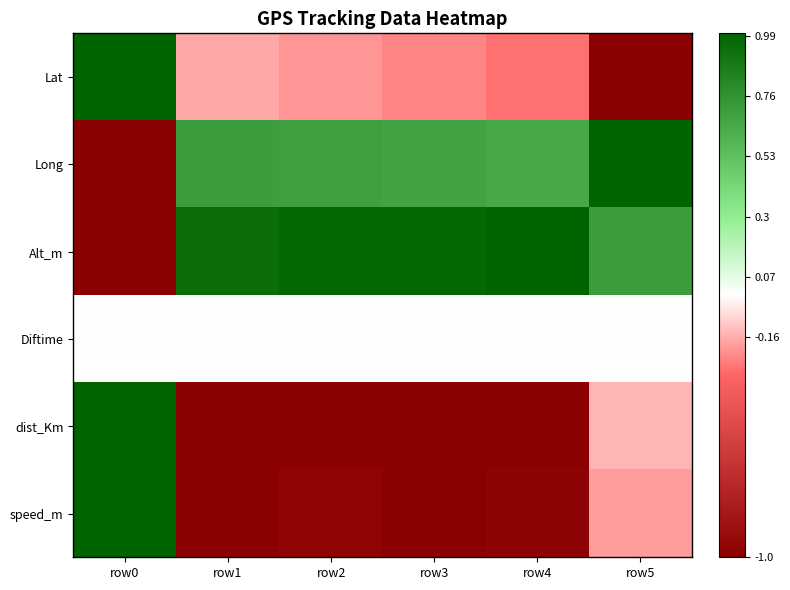

Count the number of categories in the chart.

6